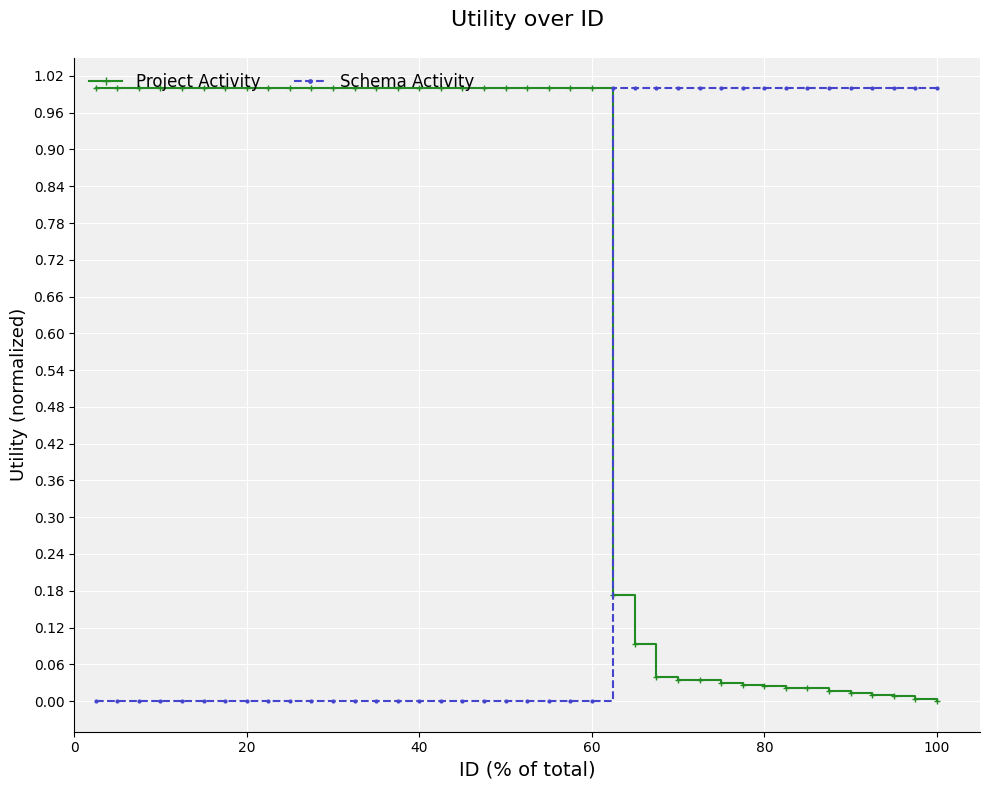

How many data points does each series have?

40